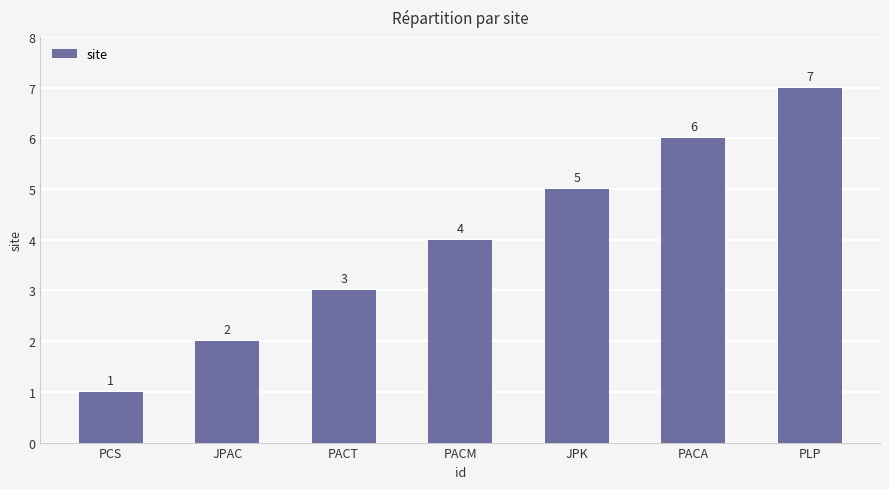

Reading left to right, transcribe all the data shown in this chart.

1	2	3	4	5	6	7